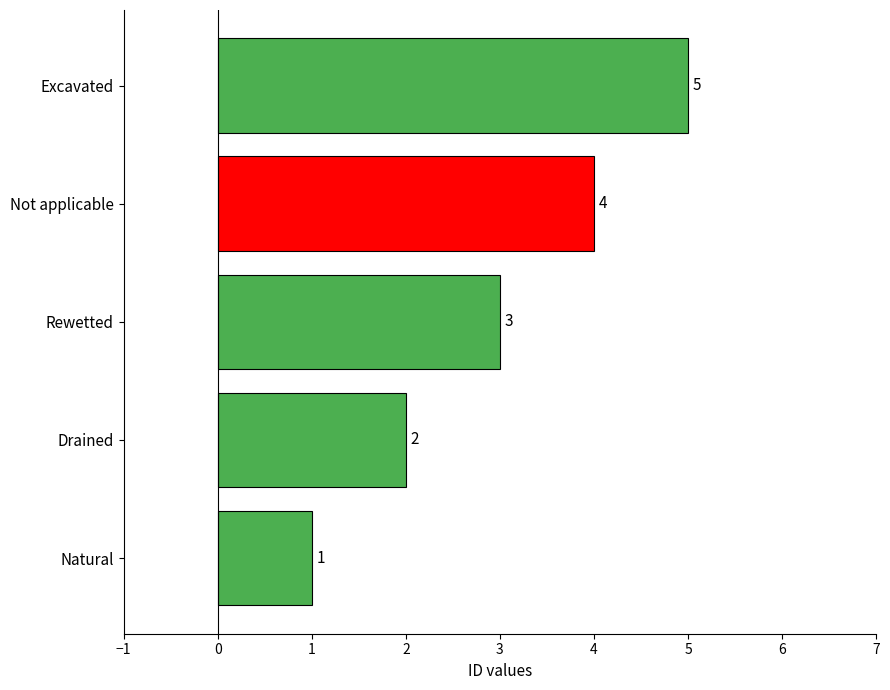

At which category does the chart reach its peak across all series?

Excavated